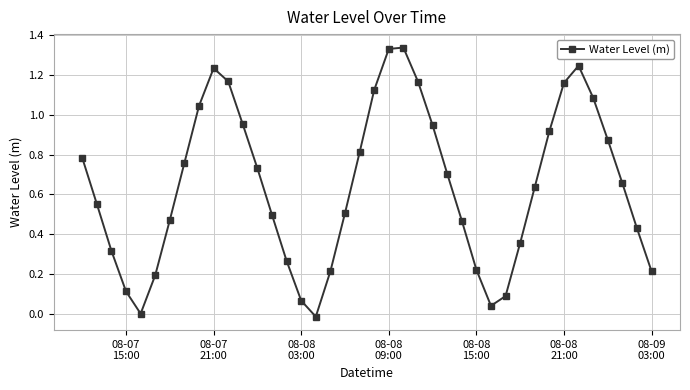

What is the sum of all values?

25.7